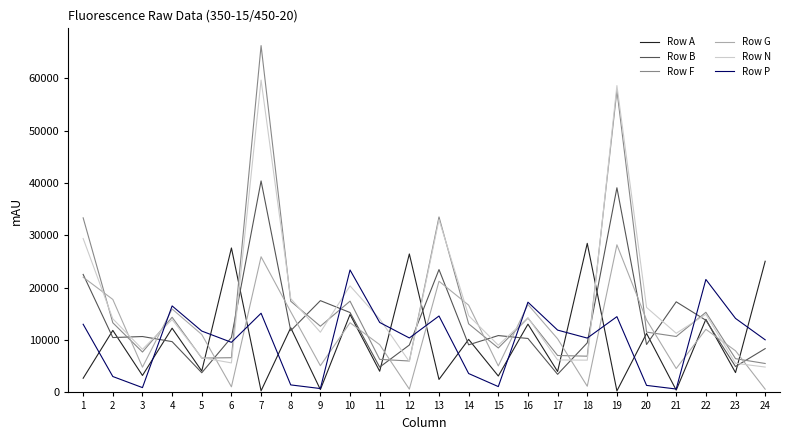

Which series ends up on top after the final intersection of Row B and Row F?

Row B